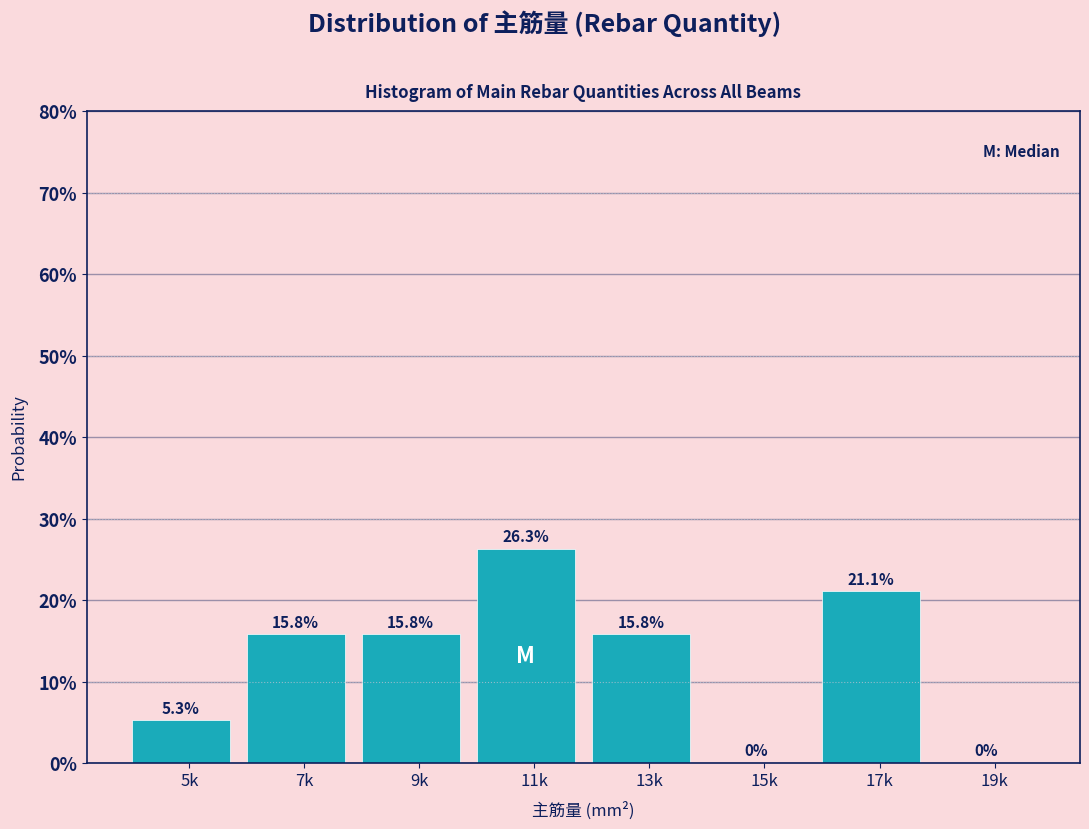

Are the bars horizontal?

No